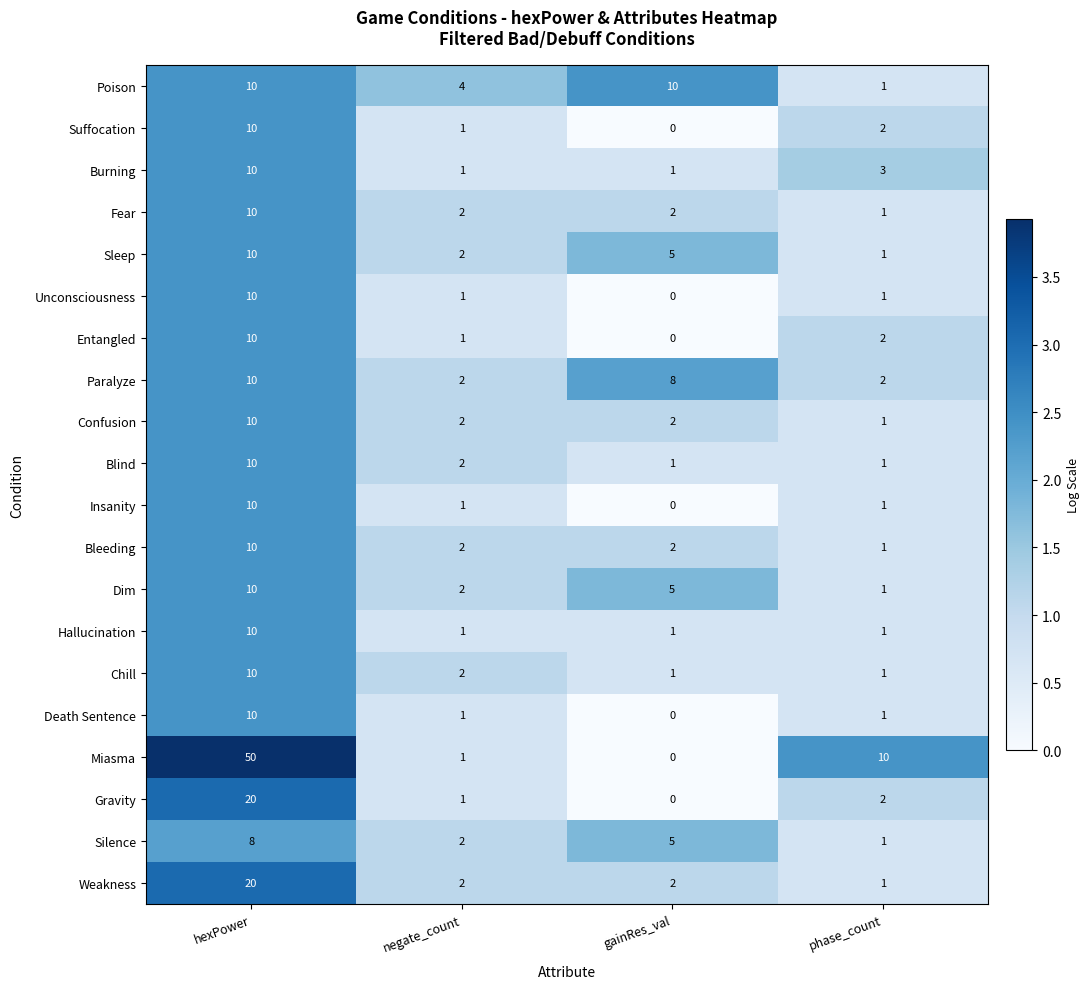

What is the sum of all Paralyze values?

22